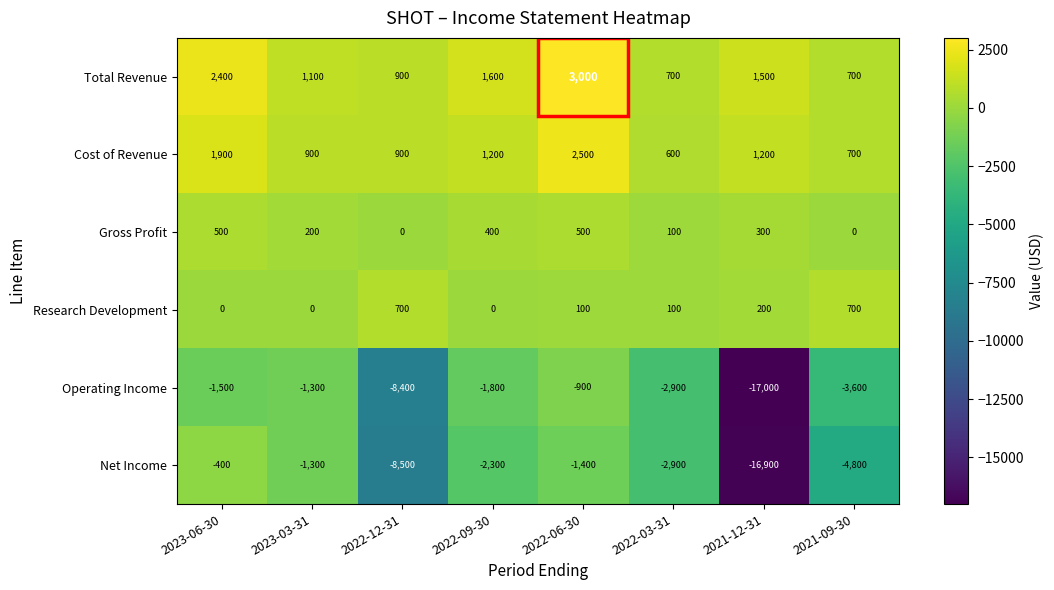

Where does the Cost of Revenue series first go above 1200?

2023-06-30